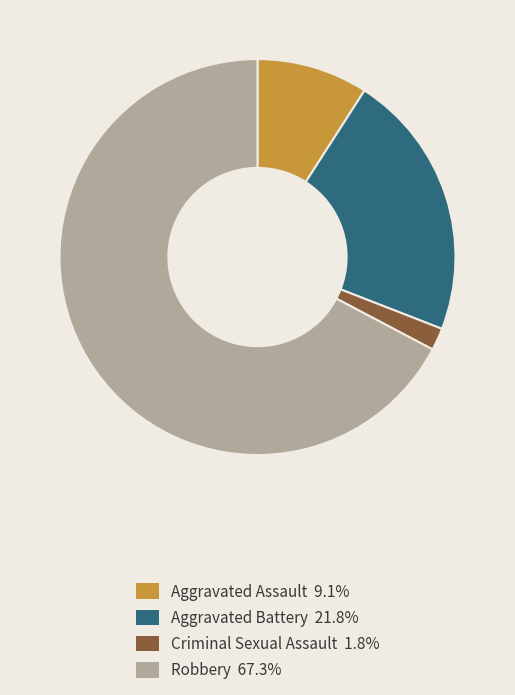

Which slice represents more than half of the pie?

Robbery